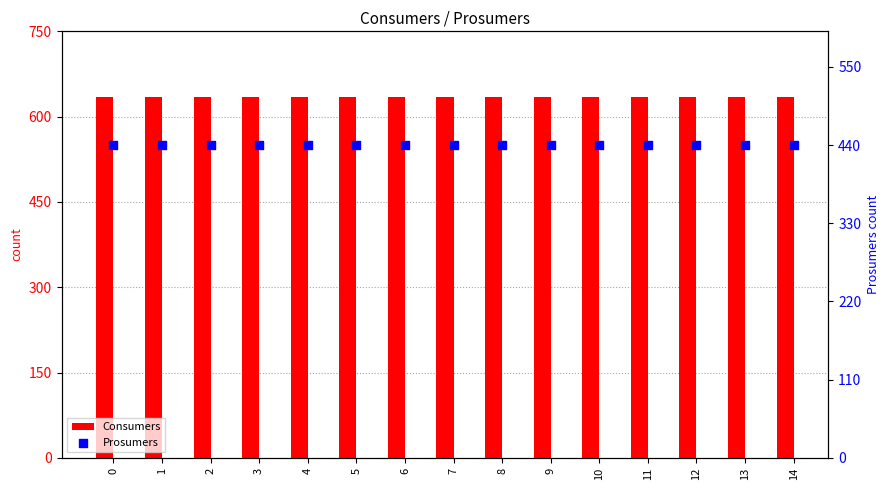

Which series has the widest spread of Y values?

Consumers